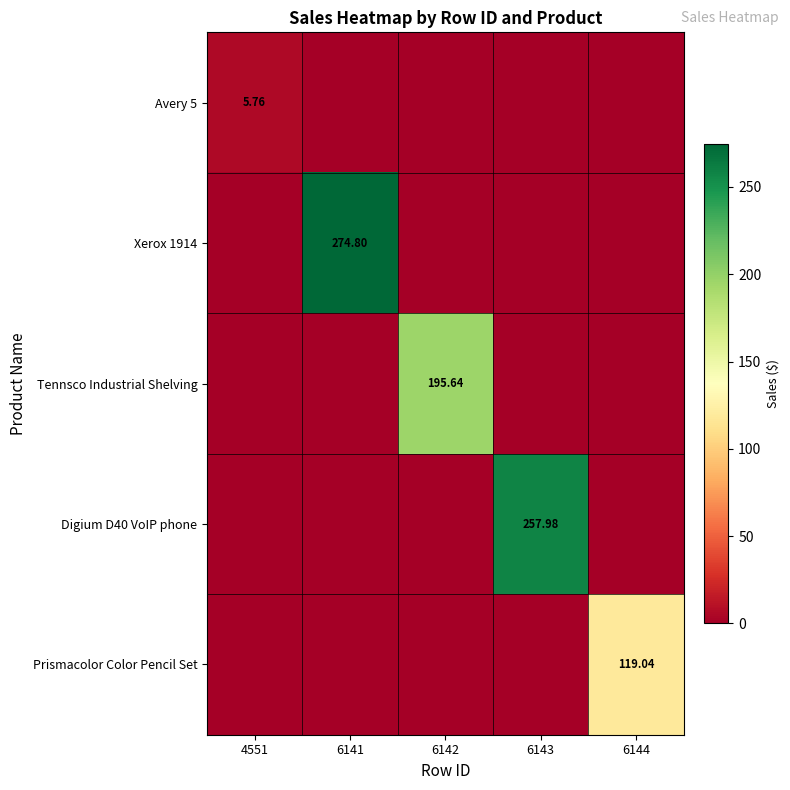

Is it true that Tennsco Industrial Shelving equals 0.0 at 6143?

True